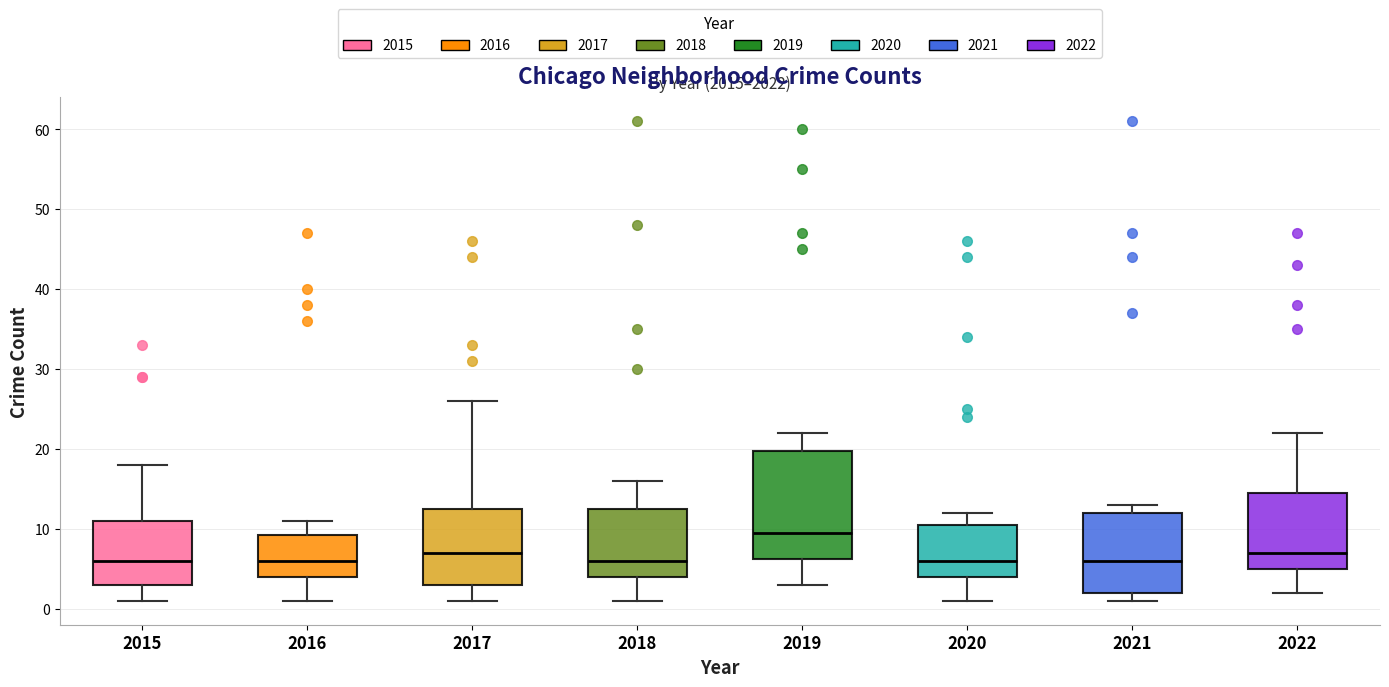

Where is the upper edge of the box at x = 2019 on the y-axis? The values are not printed on the chart, so give them approximately, as read against the axis.

20